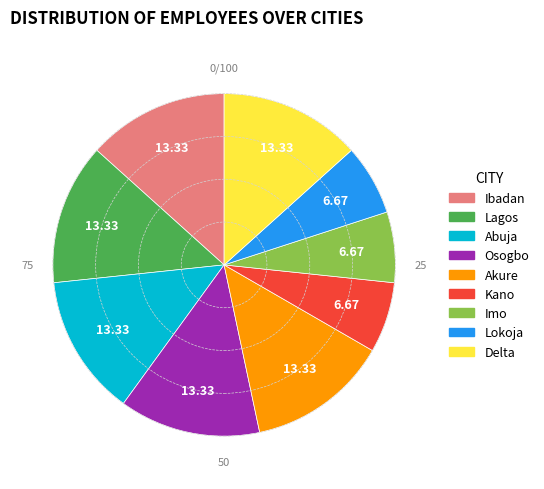

Approximately how many times larger is the value at Delta compared to Ibadan?

1.0